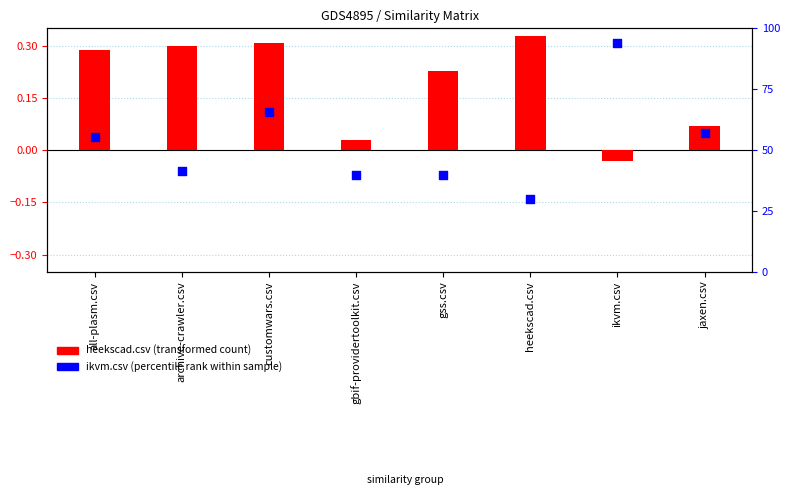

At how many categories does at least one series exceed 0?

8